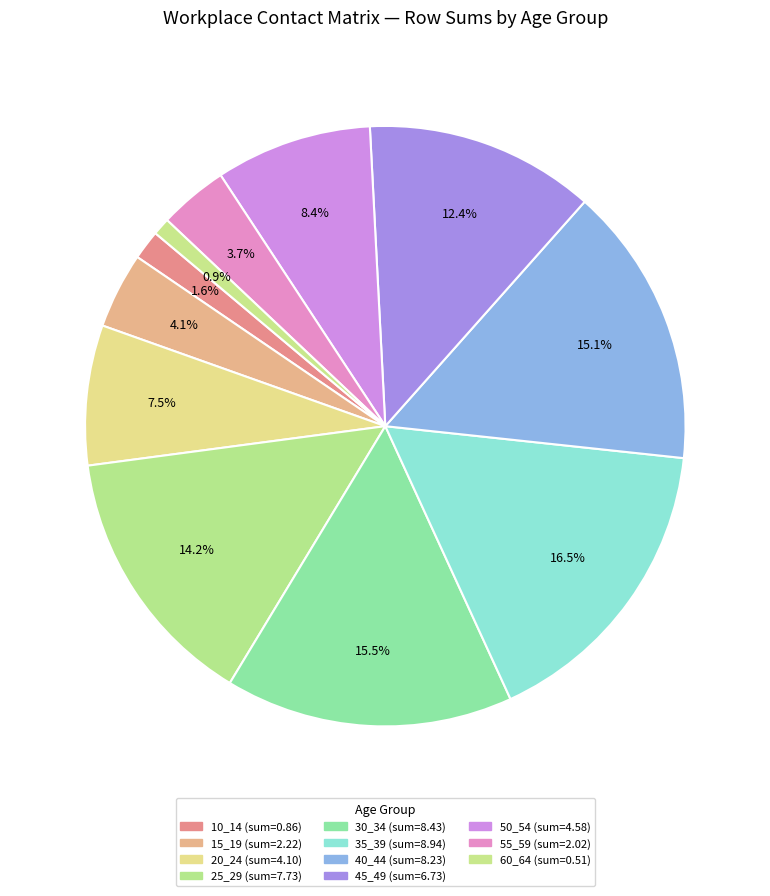

To the nearest percent, what is the difference between the largest and smallest slice percentages?

16%